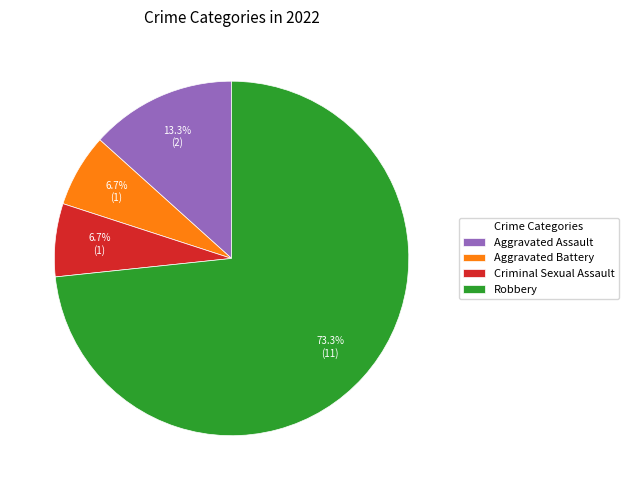

How much of the chart is everything except Aggravated Battery?

93.3%